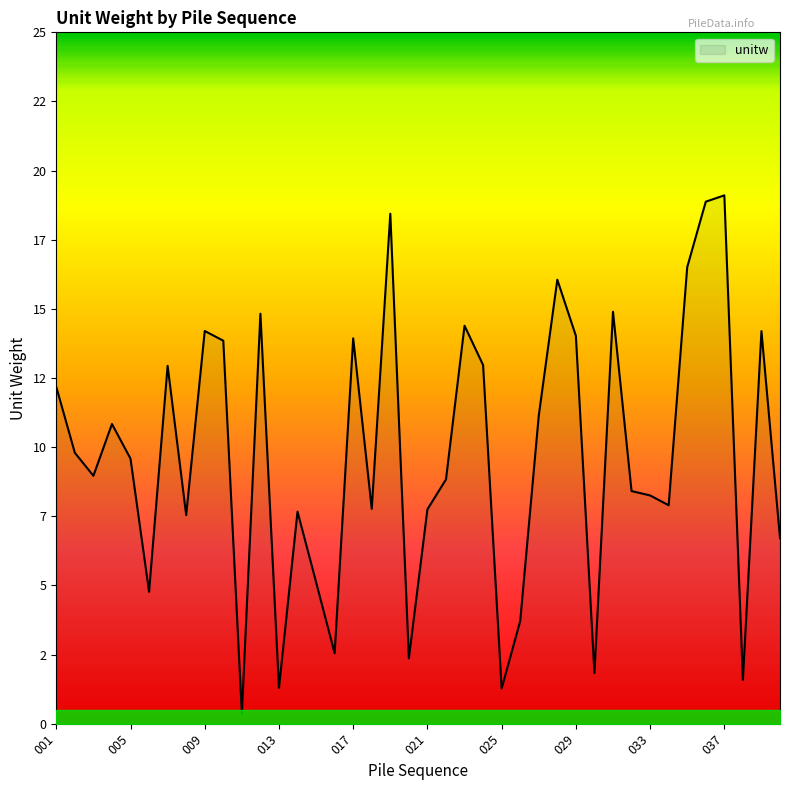

At which category does the data reach its first local peak?

004